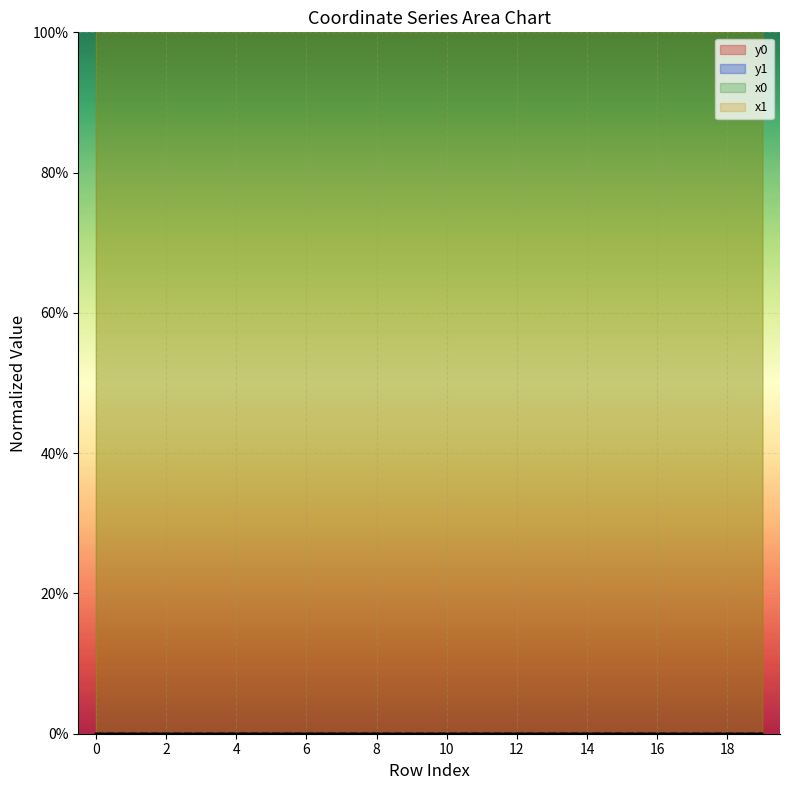

At which category is the sum across all series the highest?

15